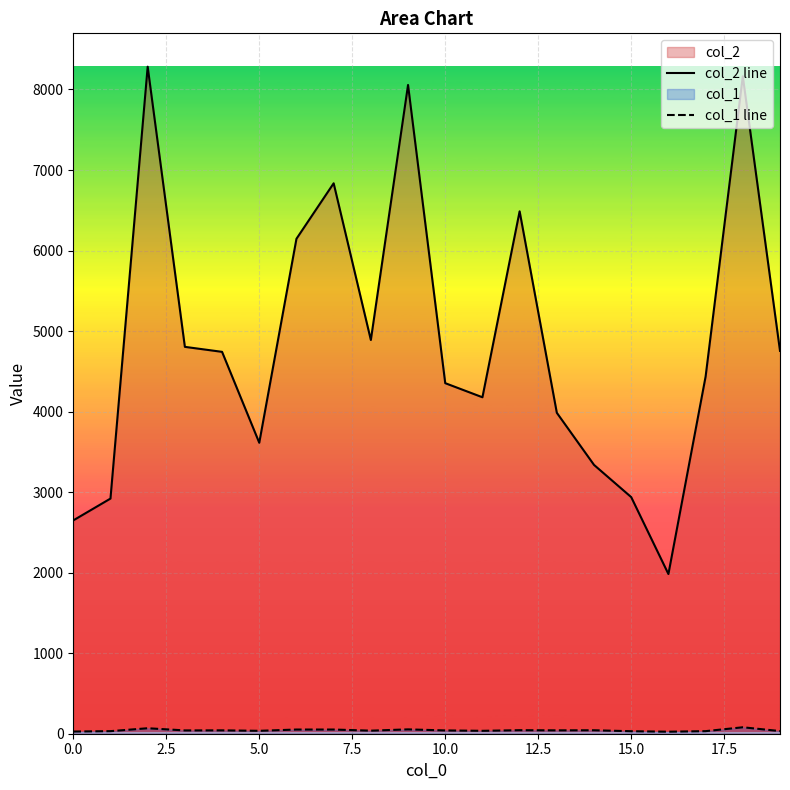

The col_1 line series shows 40 at 0.0. True or false?

False